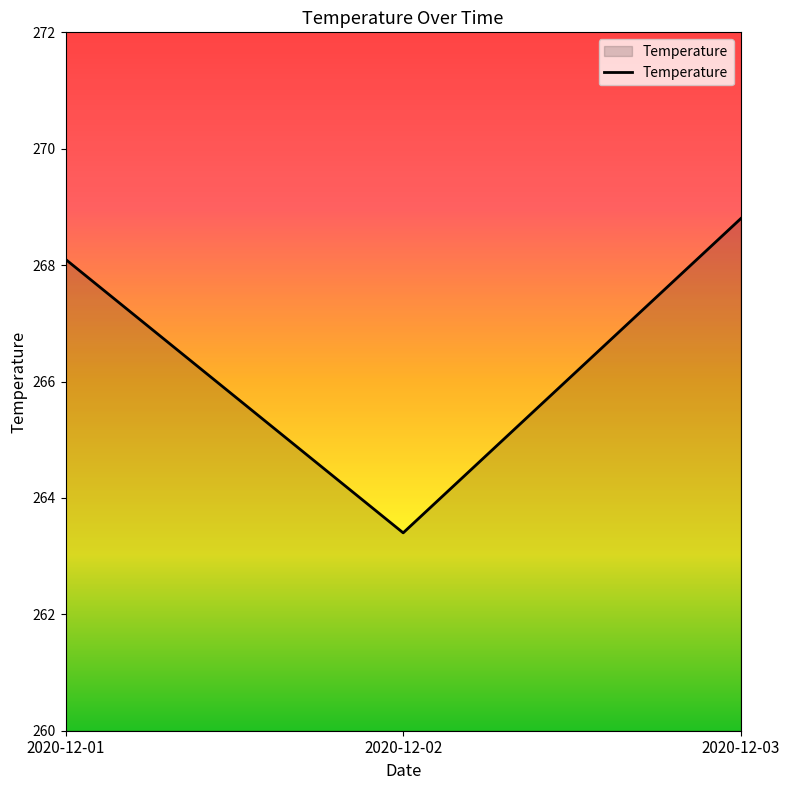

What is the change in value from 2020-12-01 to 2020-12-02?

-4.7